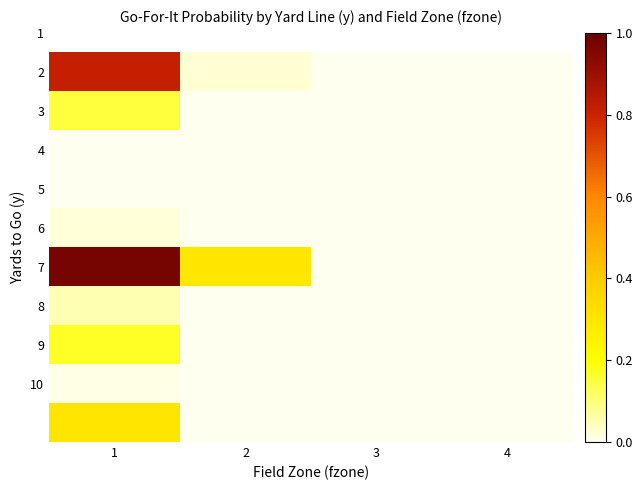

Which series has the largest range (max minus min)?

7